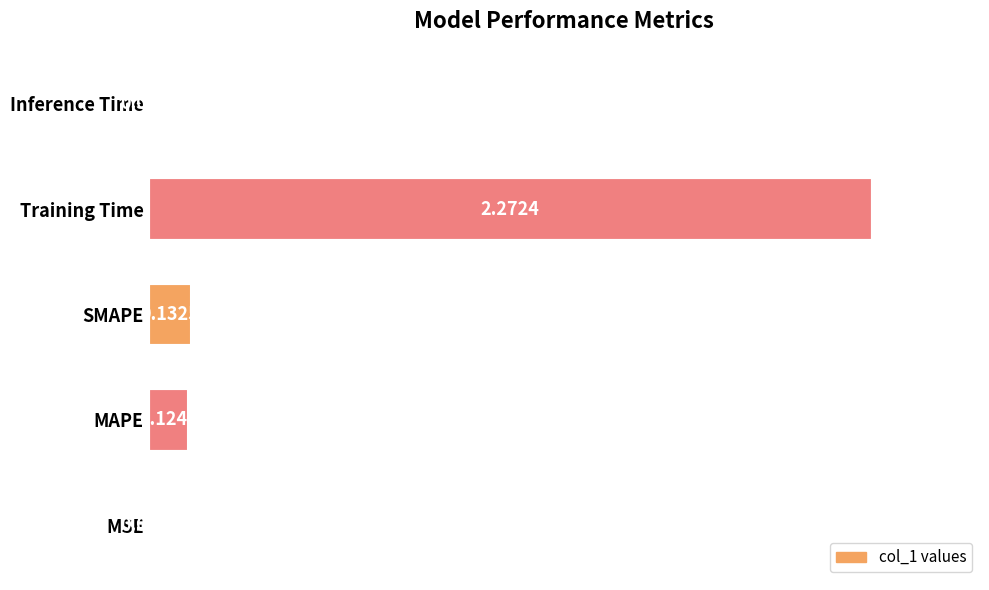

What is the difference between the maximum and minimum values?

1.0